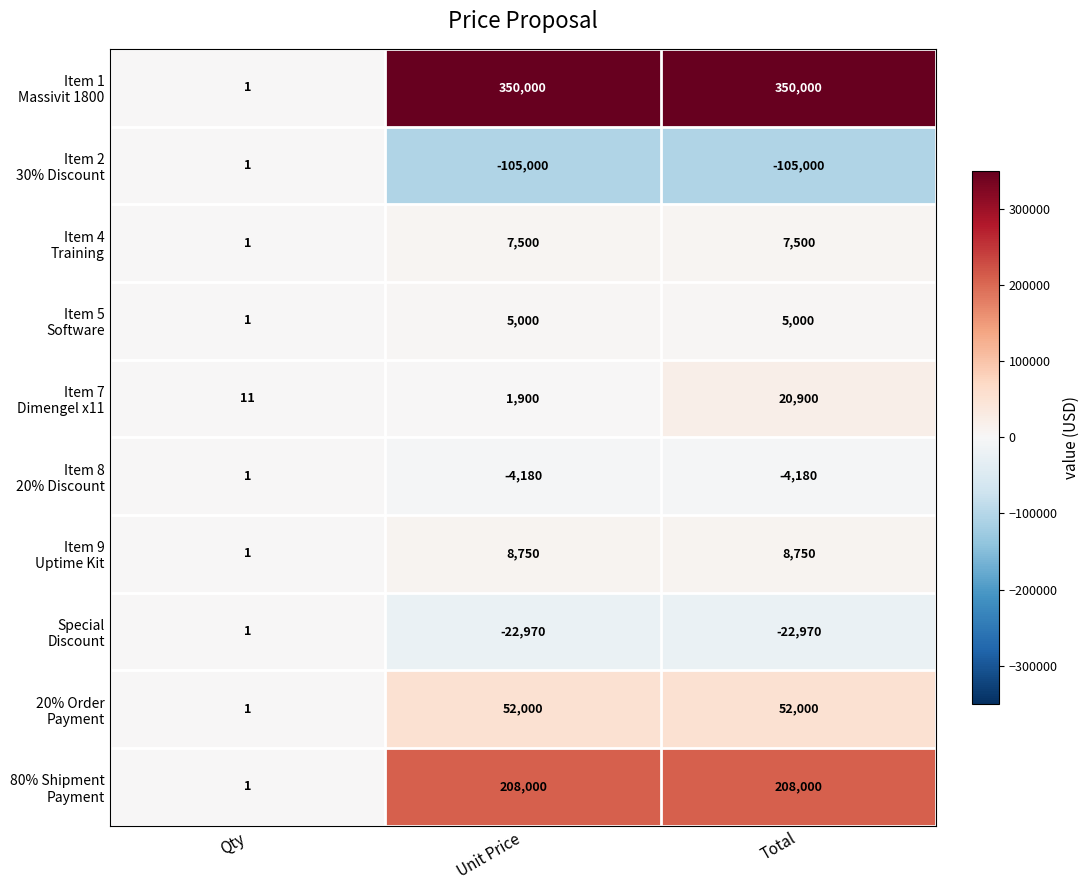

How many categories are shown in the chart?

3